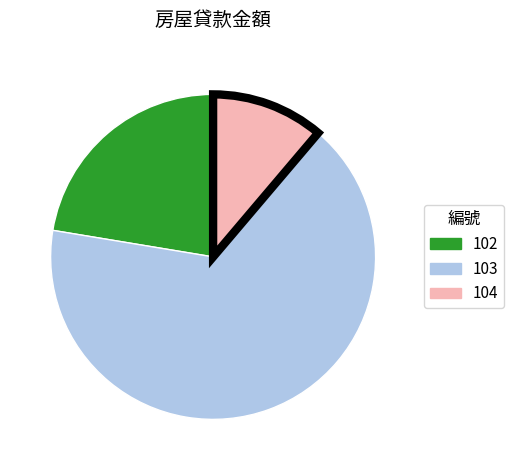

The 102 slice represents 17% of the pie. True or false?

False